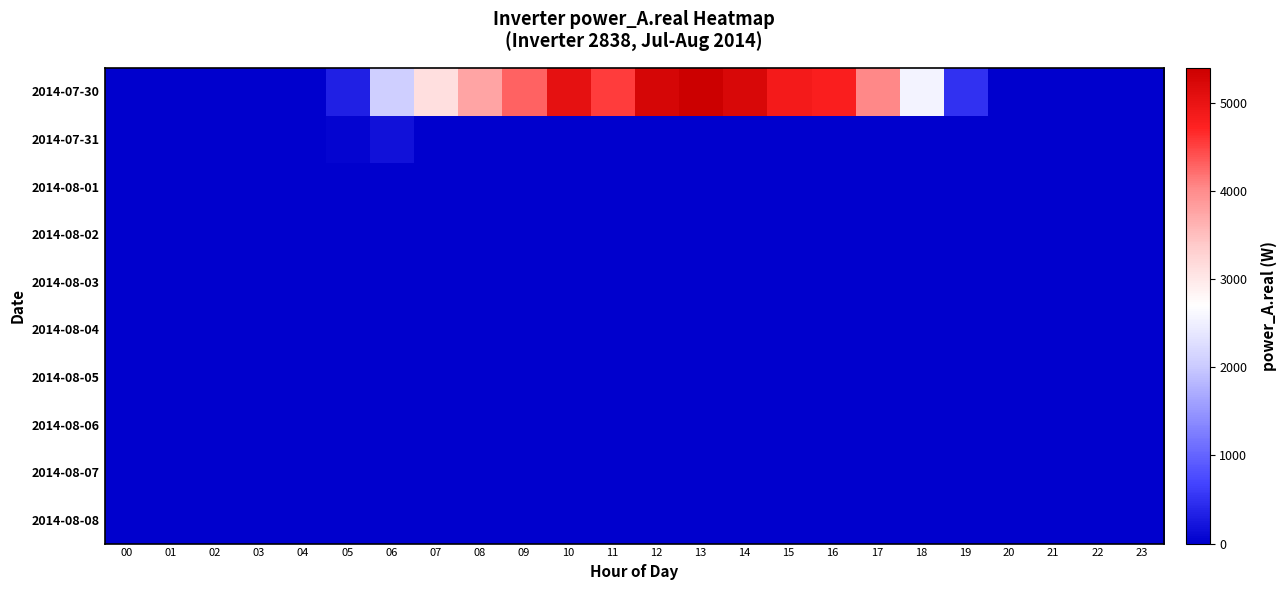

Rank the series at 23 from lowest to highest value.

2014-07-30, 2014-07-31, 2014-08-01, 2014-08-02, 2014-08-03, 2014-08-04, 2014-08-05, 2014-08-06, 2014-08-07, 2014-08-08